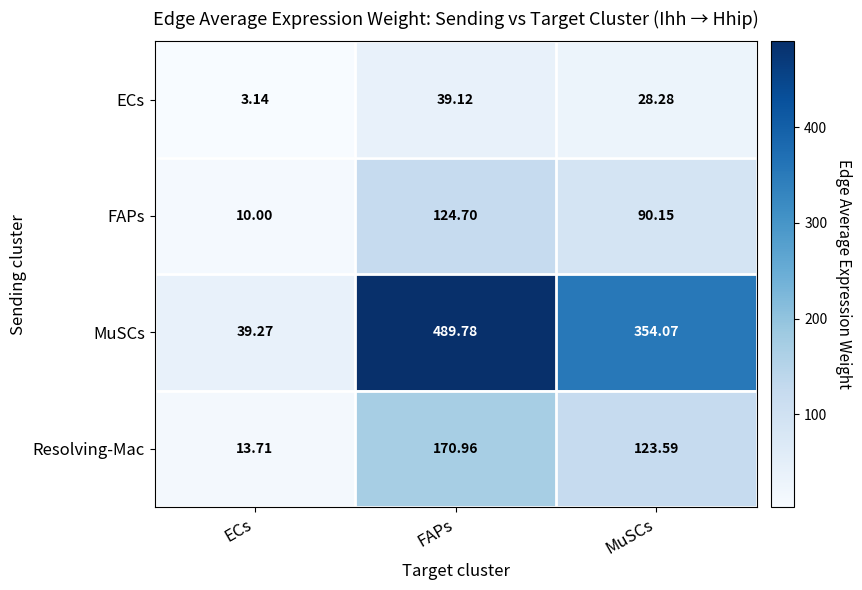

Between ECs and FAPs, which series saw the biggest shift?

MuSCs